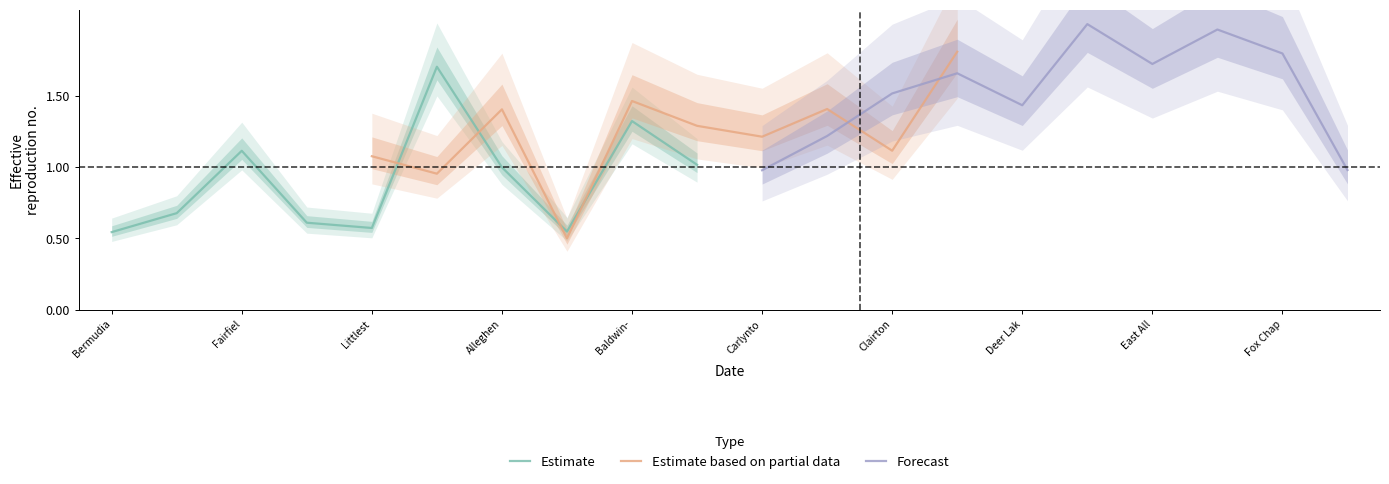

What value does the Forecast series have at Fox Chap?

1.8